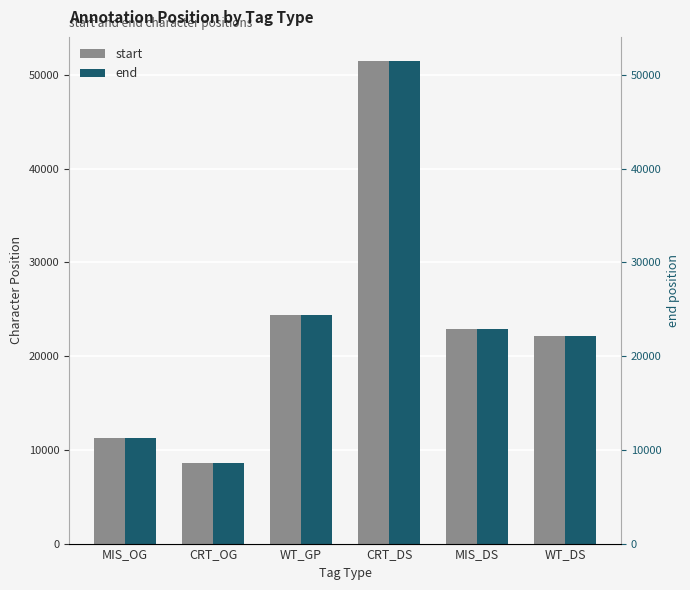

Rank the series by their maximum value, from highest to lowest.

end, start